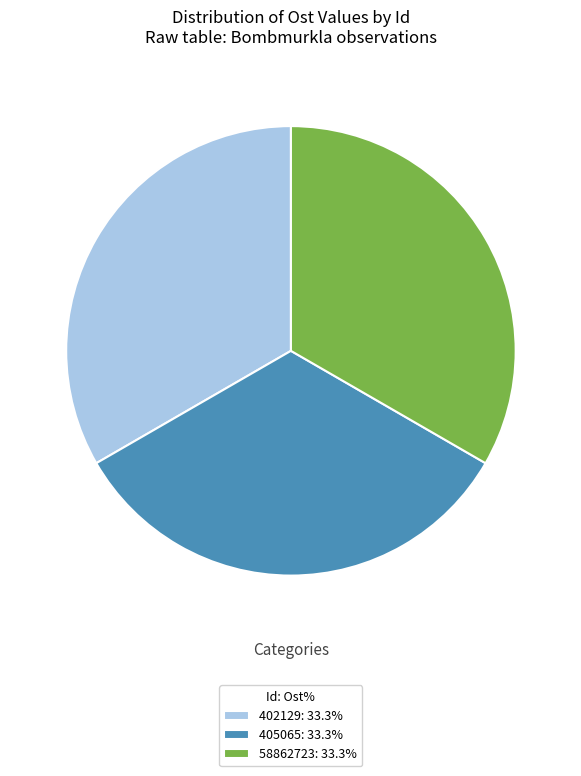

What is the ratio of the value at 402129: 33.3% to the value at 405065: 33.3%?

1.0